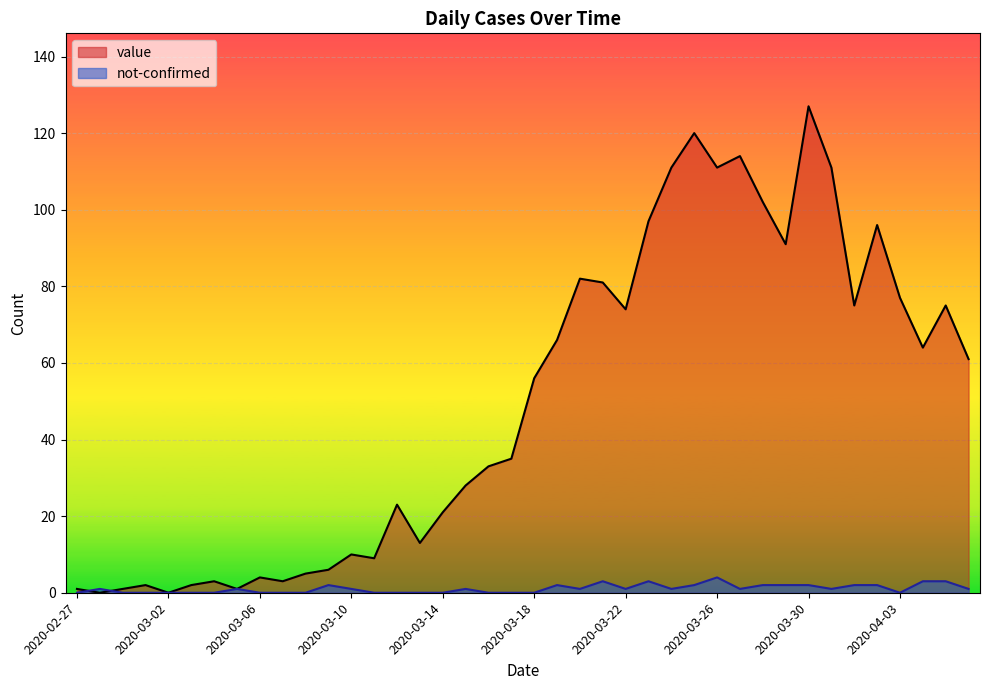

True or false: not-confirmed has a value of 3 at 2020-04-01.

False